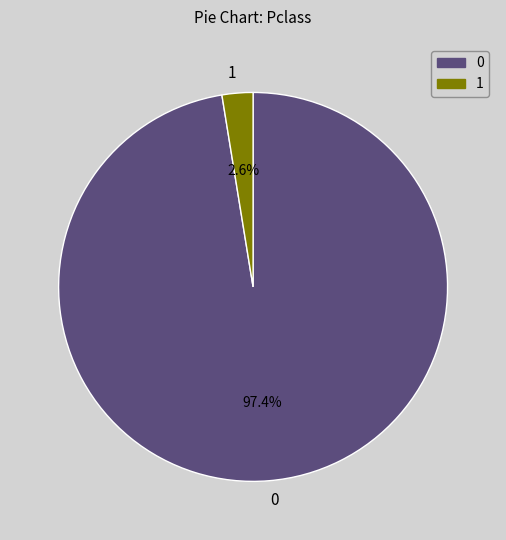

Count the number of slices in the pie.

2